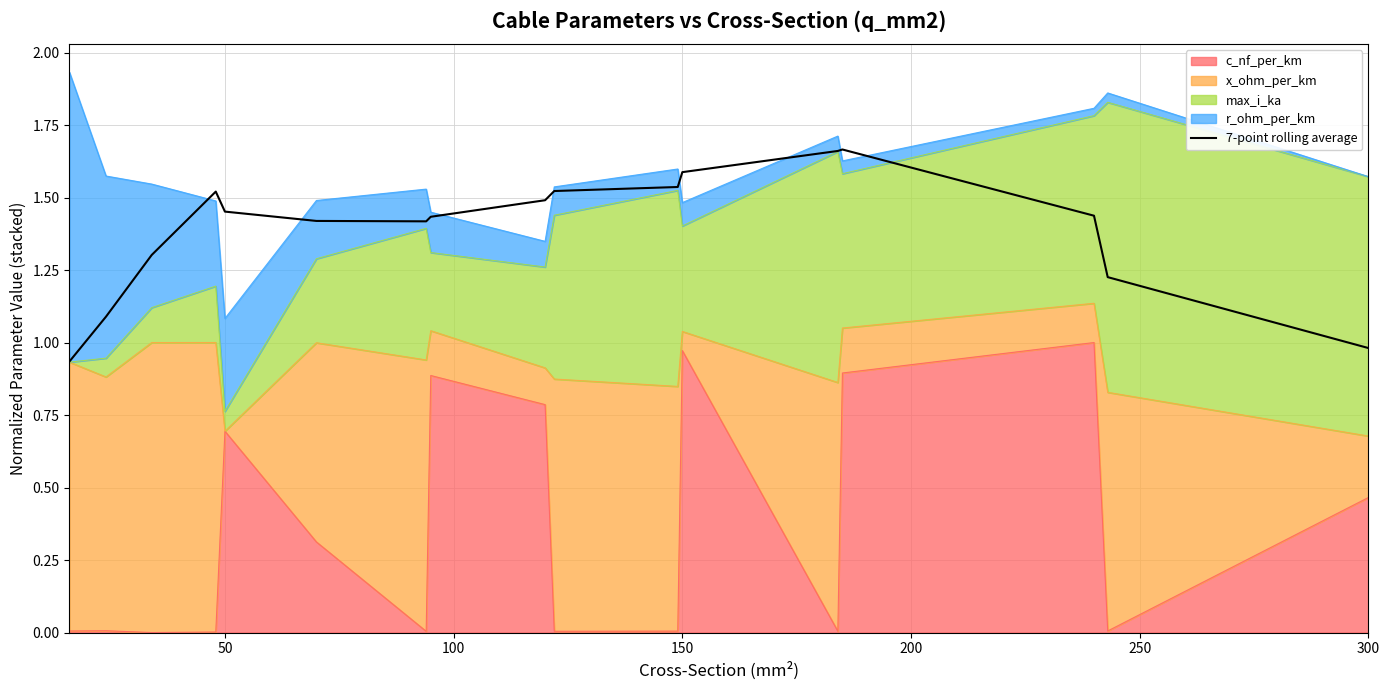

What is the change in value from 250 to 16?

-0.4